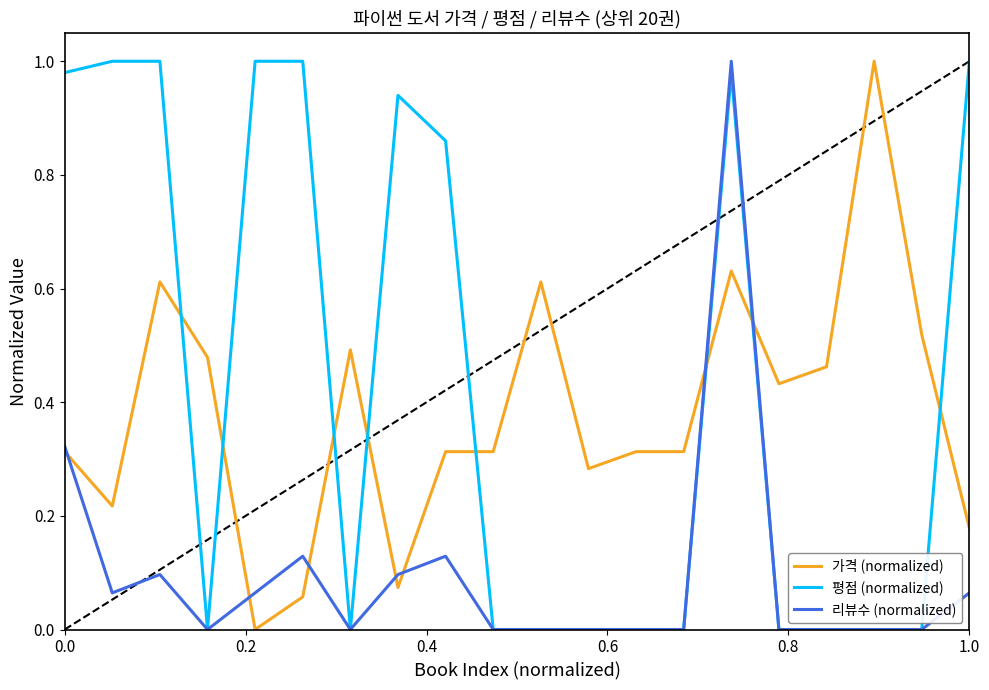

List the series in order of their overall mean, lowest first.

리뷰수 (normalized), 가격 (normalized), 평점 (normalized)